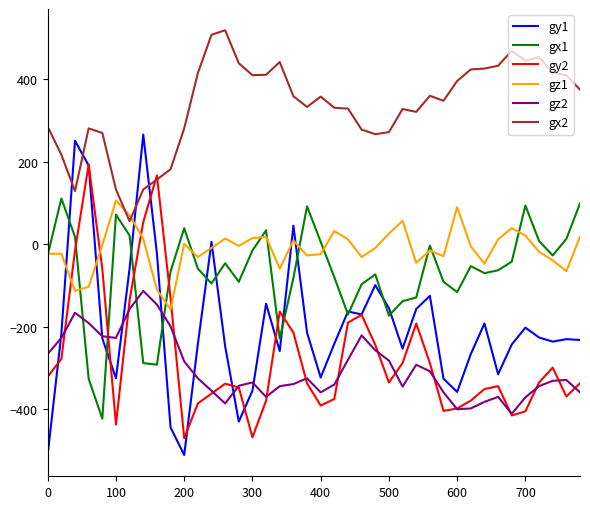

True or false: gz2 and gx1 intersect in this chart.

True